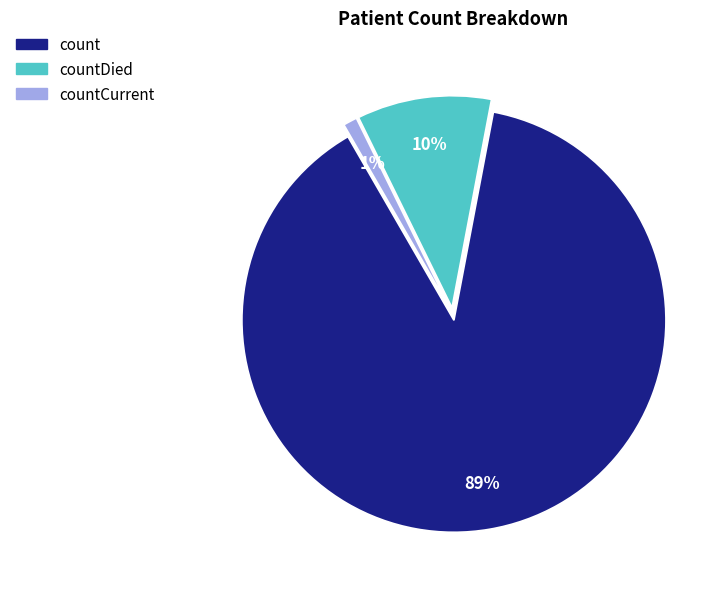

The countCurrent slice represents 7% of the pie. True or false?

False